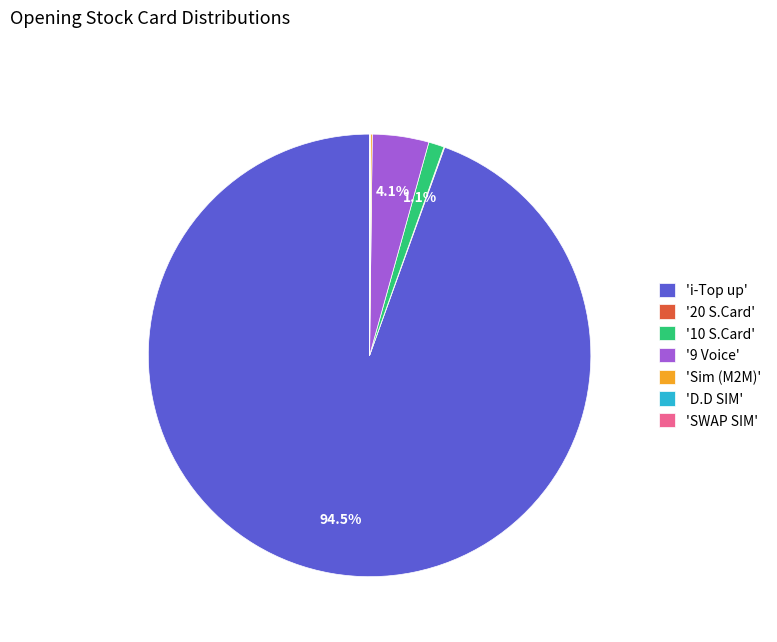

Is there any slice that represents more than half of the pie?

Yes